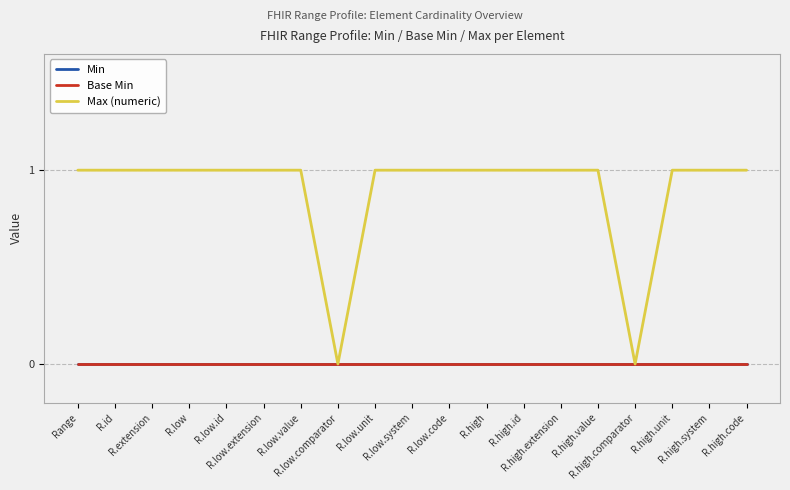

Is this an area chart (filled region under the line)?

No